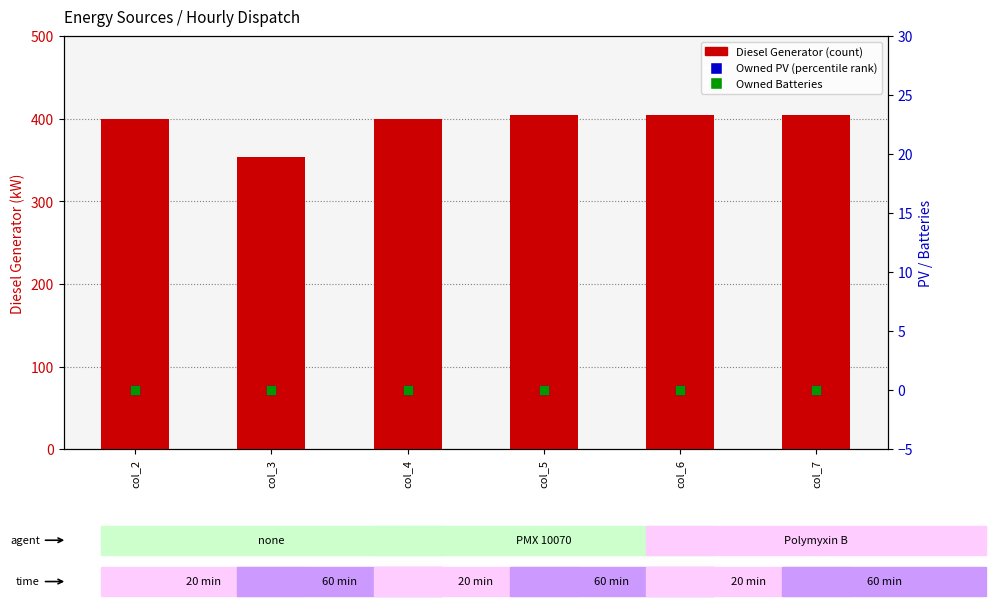

What are all the series names shown in the legend?

Diesel Generator, Owned PV, Owned Batteries